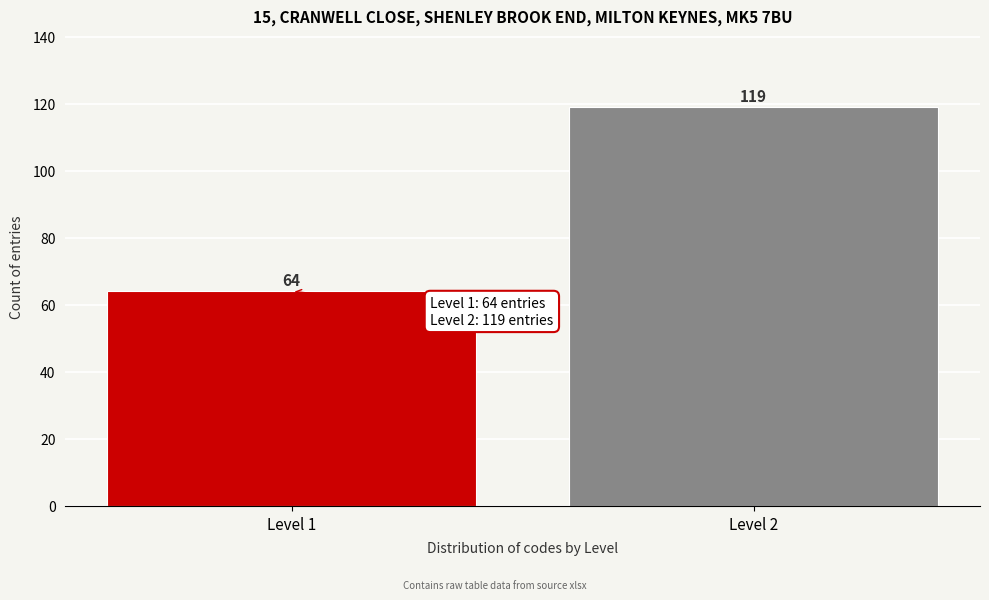

Reading right to left, extract all data points from this chart.

Level 2=119	Level 1=64